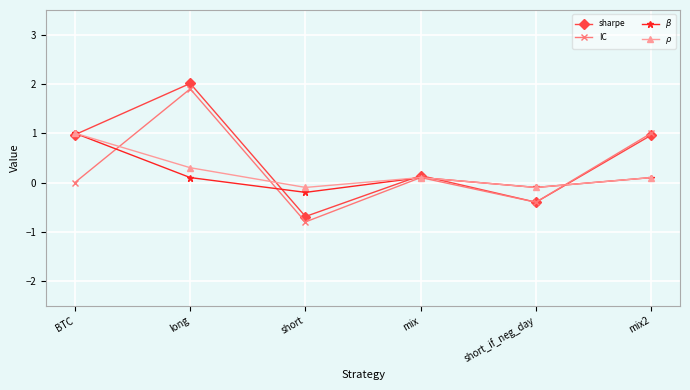

What are all the series names shown in the legend?

sharpe, IC, $\beta$, $\rho$